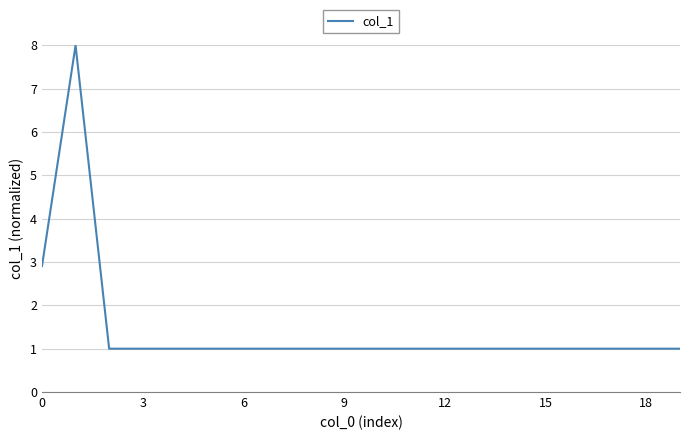

What is the sum of all values?

28.9